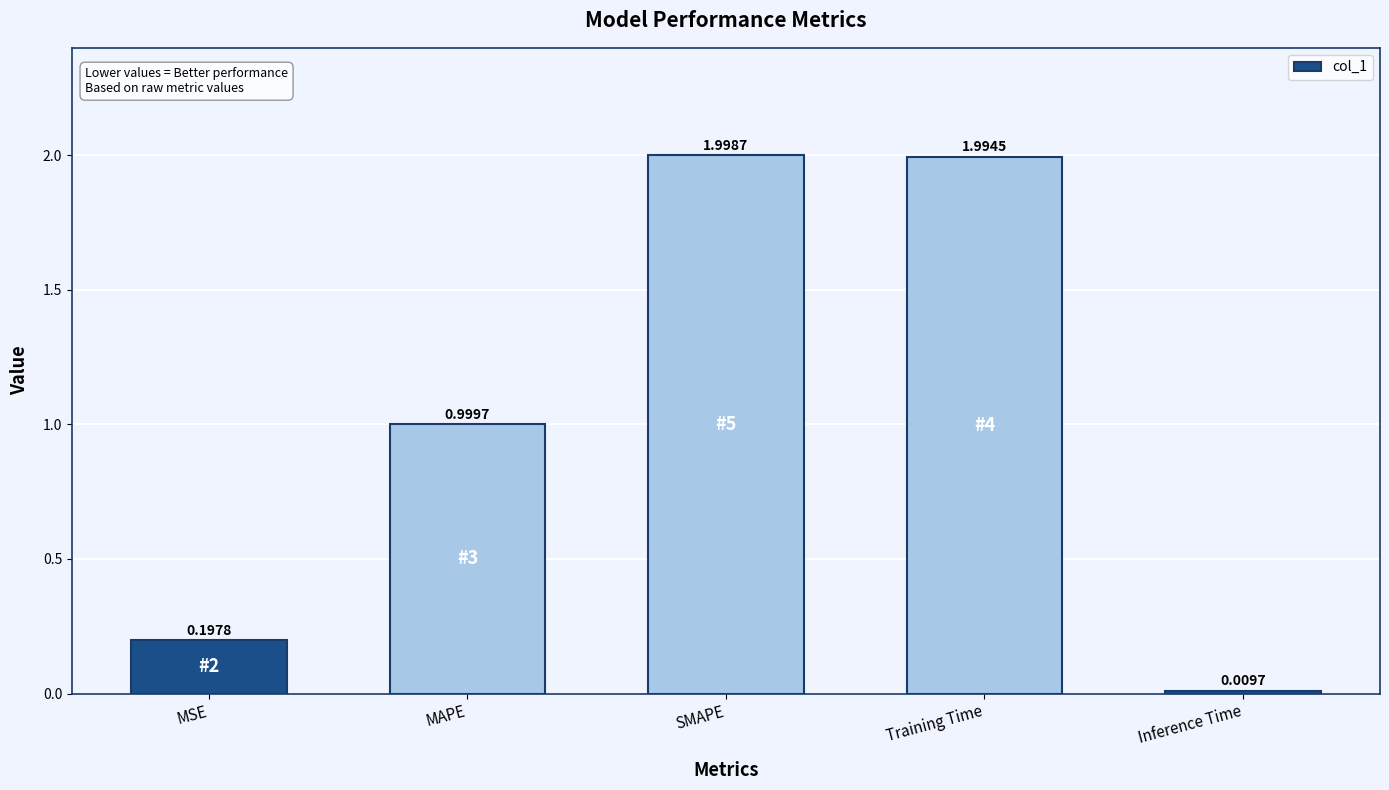

Rank the categories by value from highest to lowest.

SMAPE, Training Time, MAPE, MSE, Inference Time